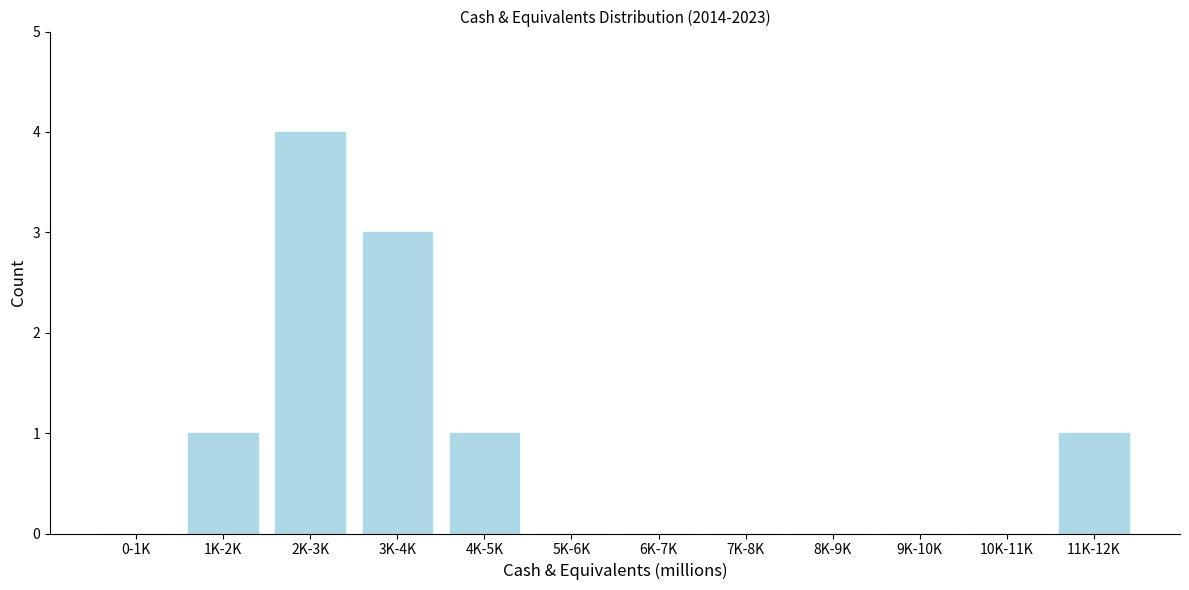

Reading left to right, transcribe all the data shown in this chart.

0-1K=0	1K-2K=1	2K-3K=4	3K-4K=3	4K-5K=1	5K-6K=0	6K-7K=0	7K-8K=0	8K-9K=0	9K-10K=0	10K-11K=0	11K-12K=1